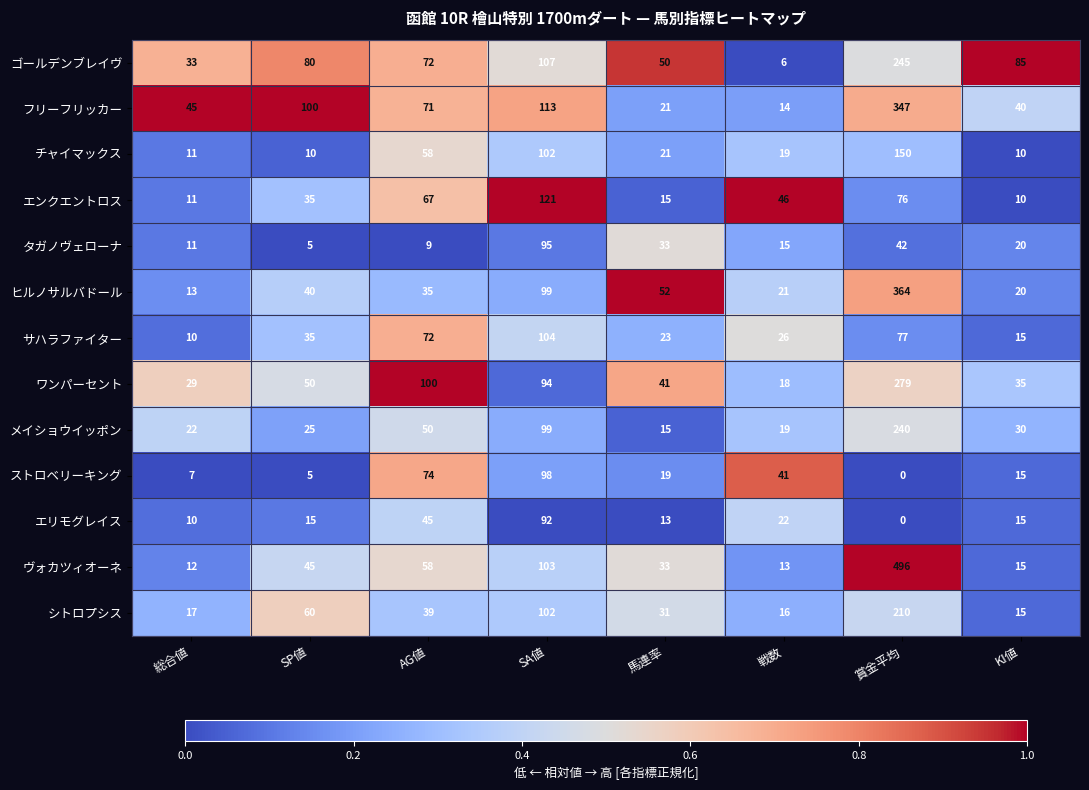

The value of エンクエントロス at 戦数 is 72. True or false?

False